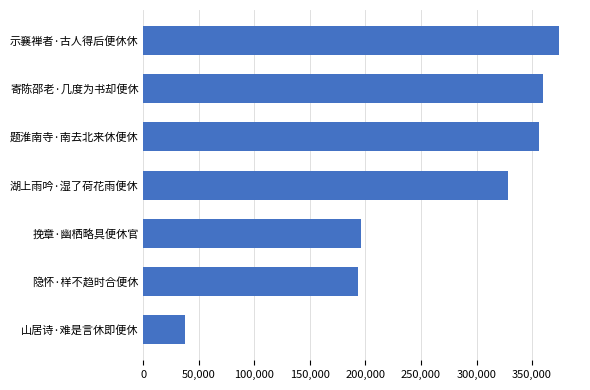

What is the label of the 3rd bar from the top?

题淮南寺·南去北来休便休